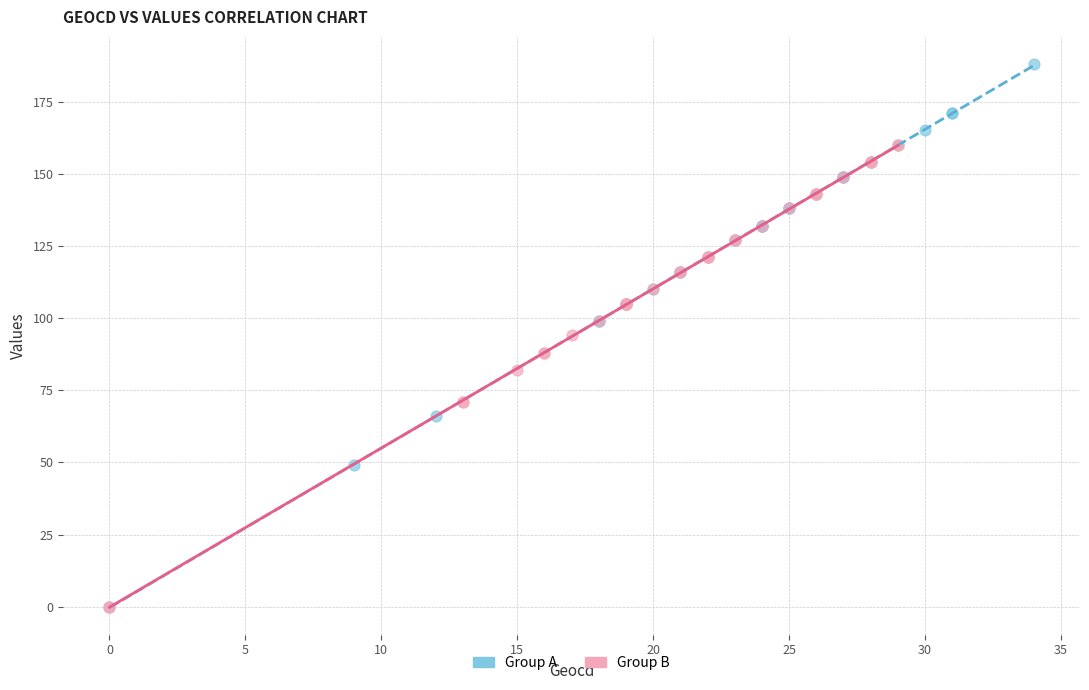

Which series has the widest spread of Y values?

Group A